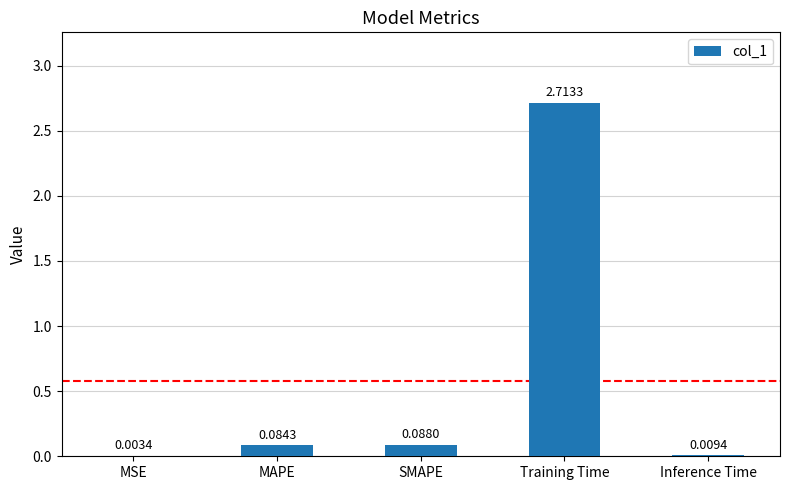

Where is the data nearest to the value 1?

SMAPE